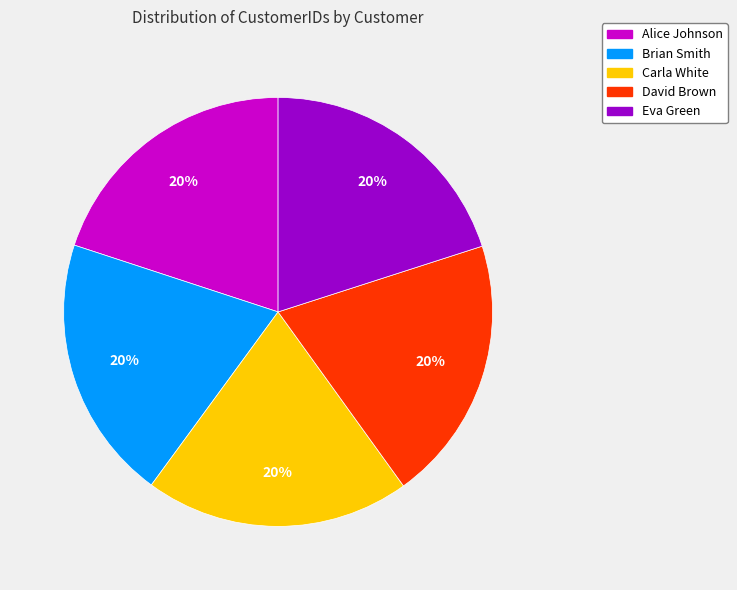

What is the ratio of the value at Carla White to the value at Brian Smith?

1.0